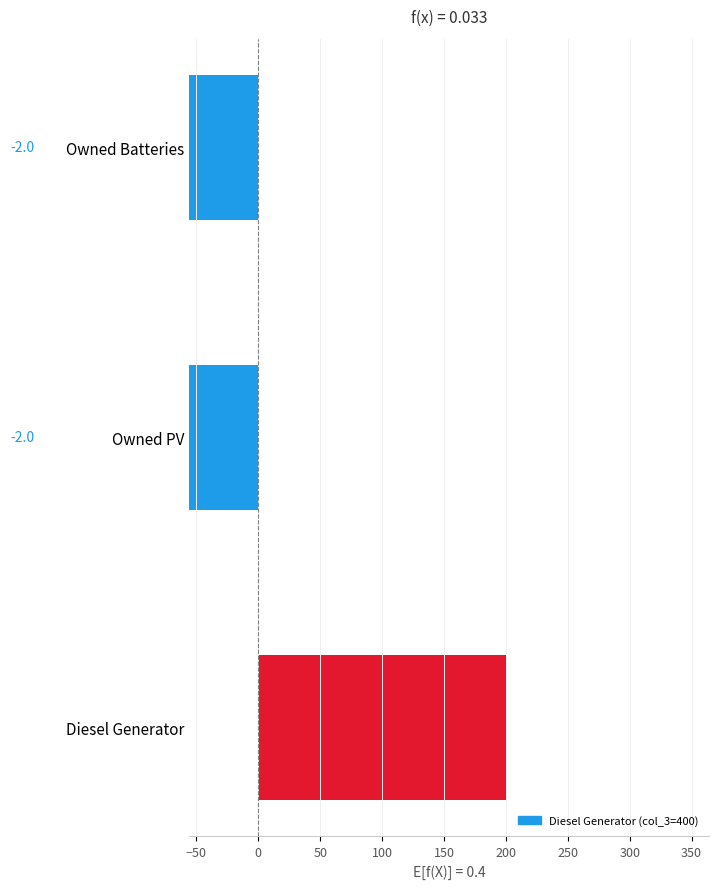

How many values are between -200 and 200?

3